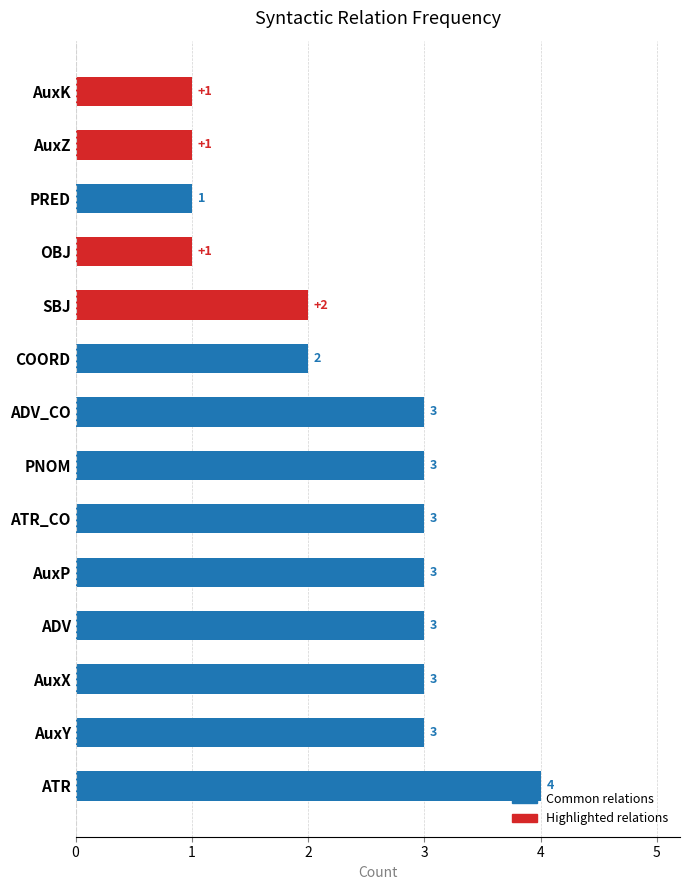

Approximately how many times larger is the value at PRED compared to AuxZ?

1.0